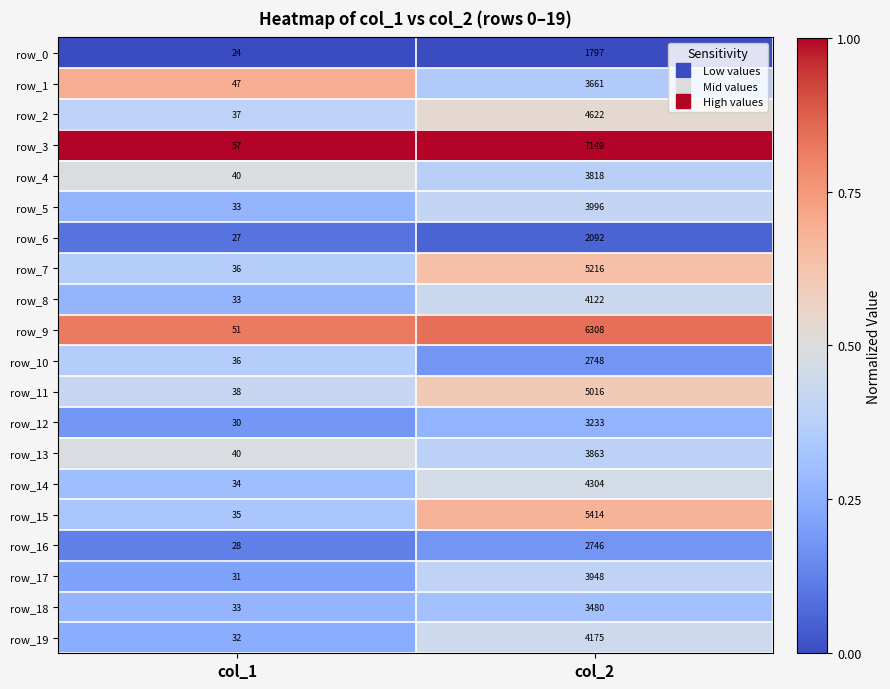

List the series in order of their peak value, highest first.

row_3, row_9, row_15, row_7, row_11, row_2, row_14, row_19, row_8, row_5, row_17, row_13, row_4, row_1, row_18, row_12, row_10, row_16, row_6, row_0